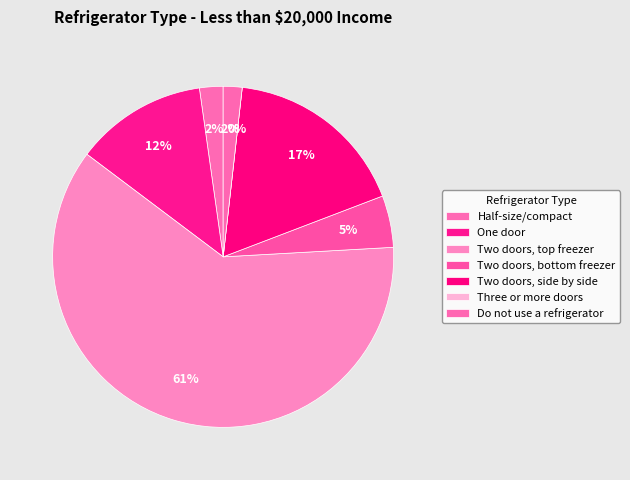

Is there any slice that represents more than half of the pie?

Yes